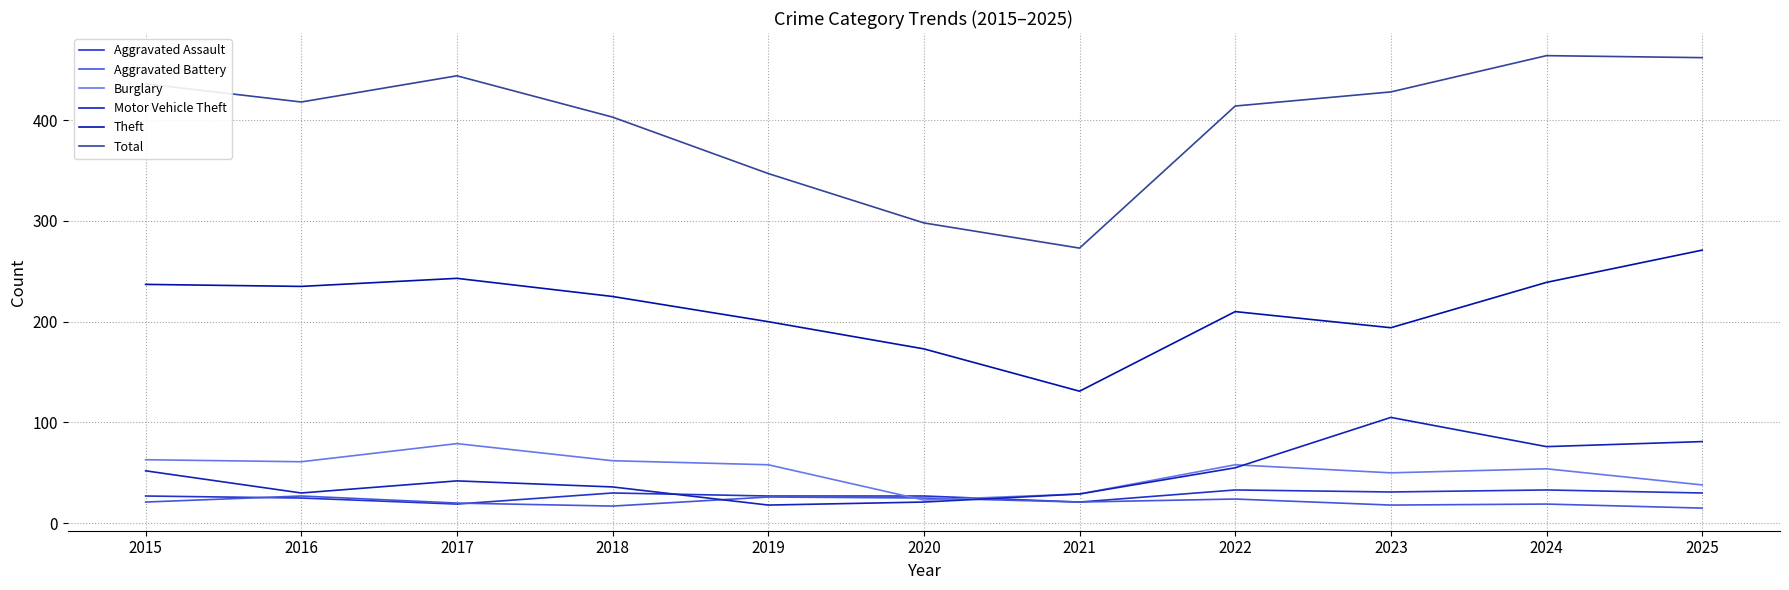

What is the highest value of the Theft series?

271